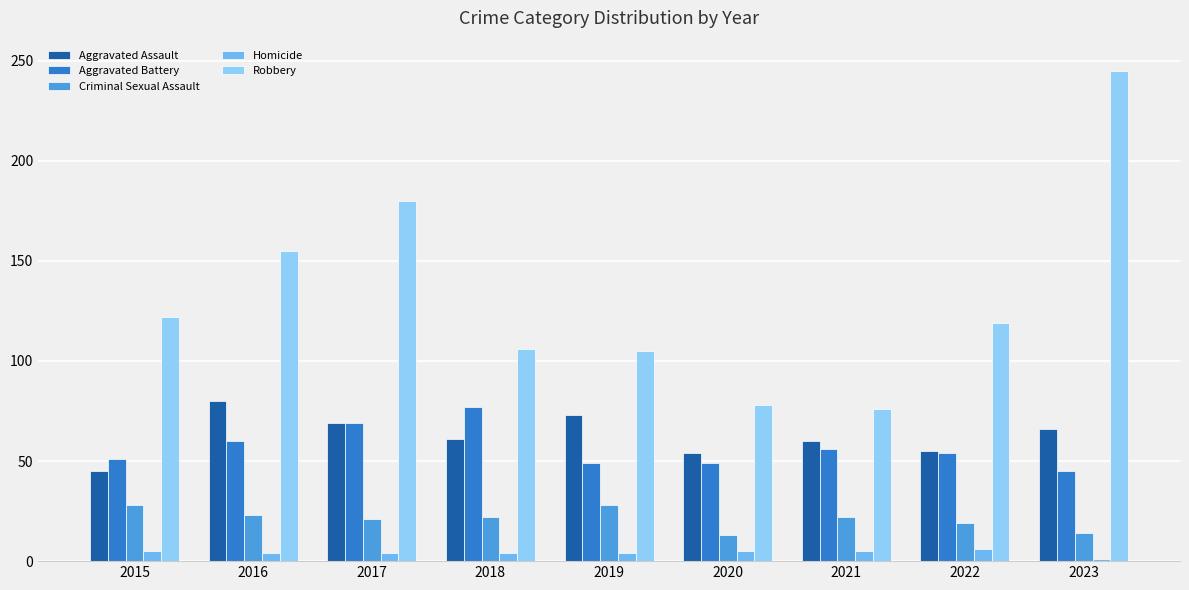

Between 2018 and 2022, which series saw the biggest shift?

Aggravated Battery